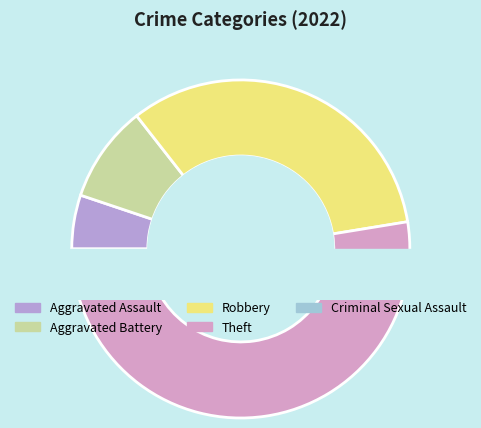

Is it true that Criminal Sexual Assault is 1% of the pie?

False